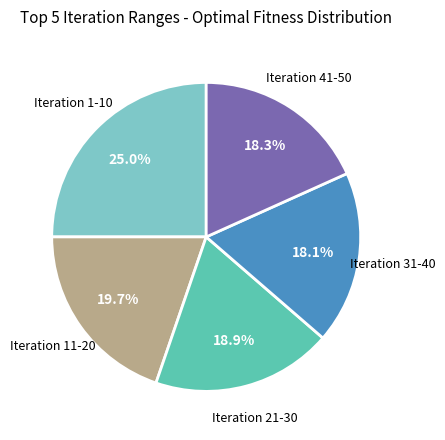

Count the number of slices in the pie.

5